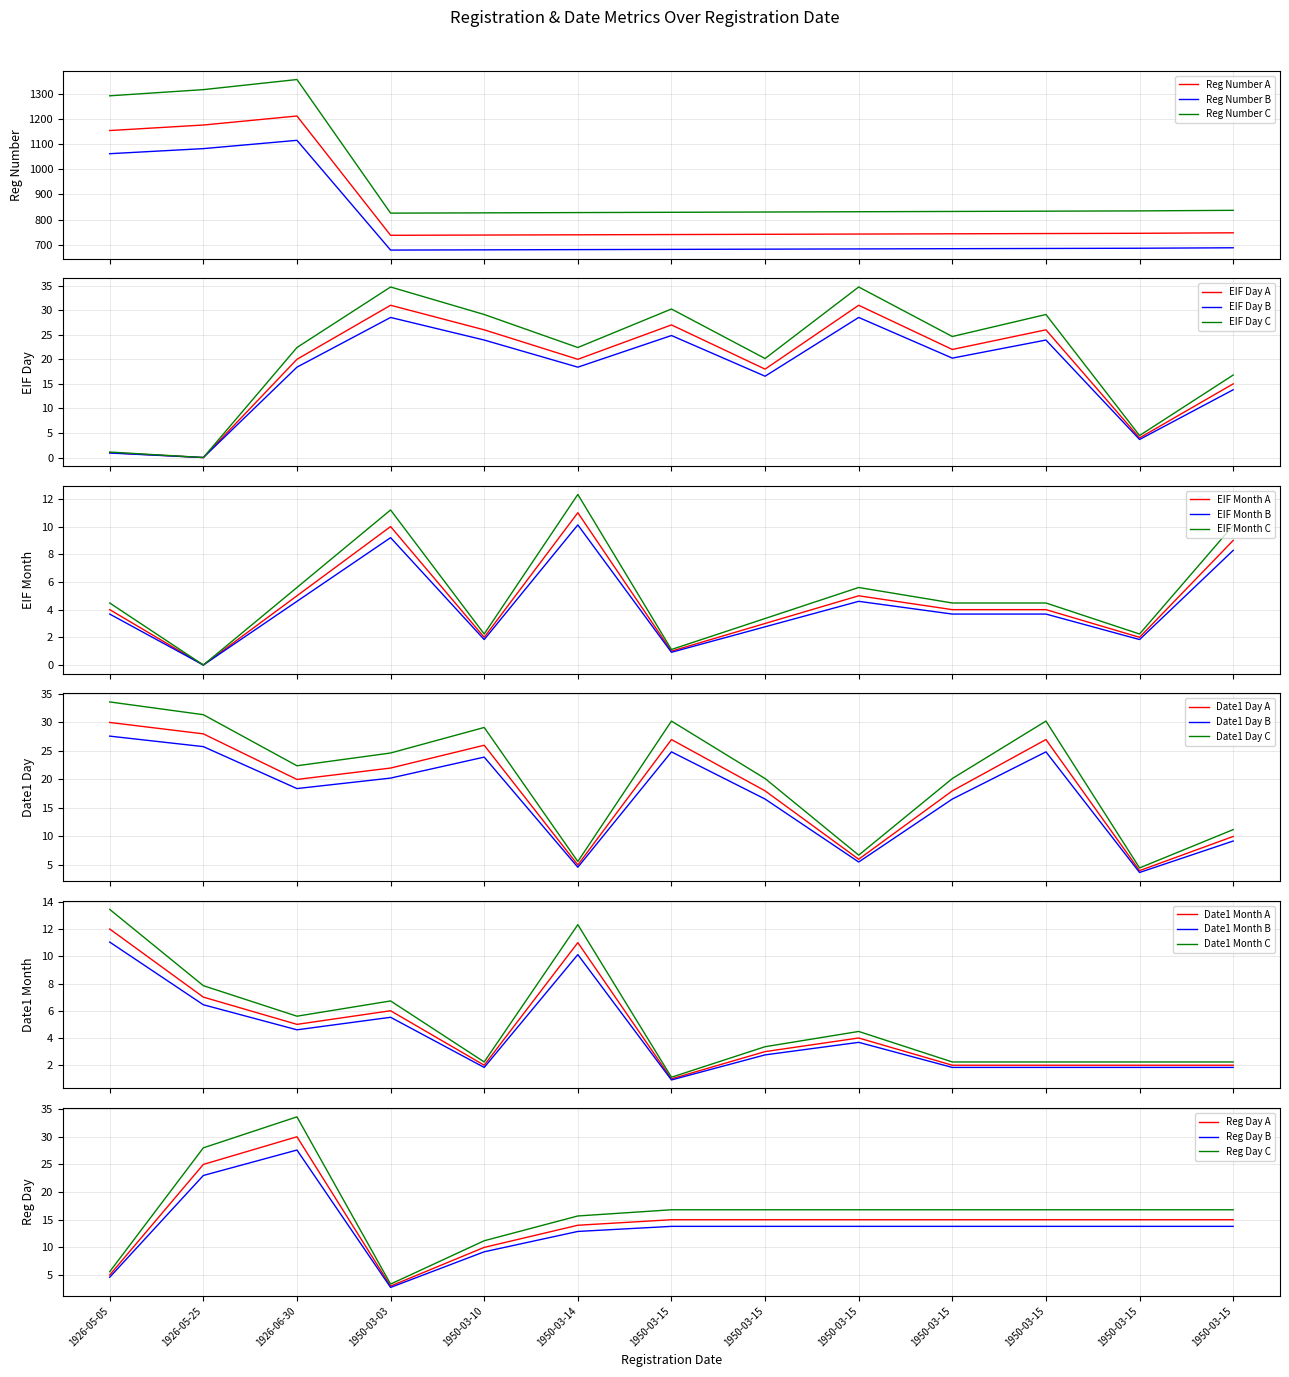

What is the difference between the maximum and minimum values in the EIF Day series?

31